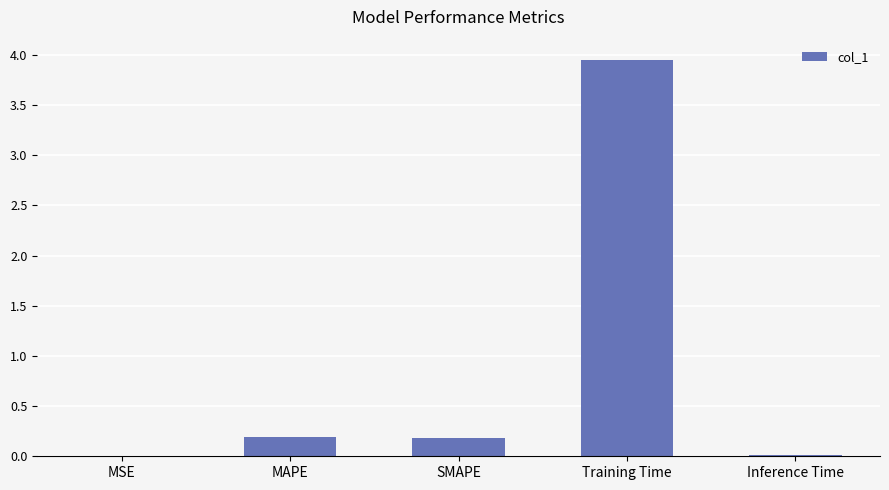

Which label corresponds to the largest value in the chart?

Training Time